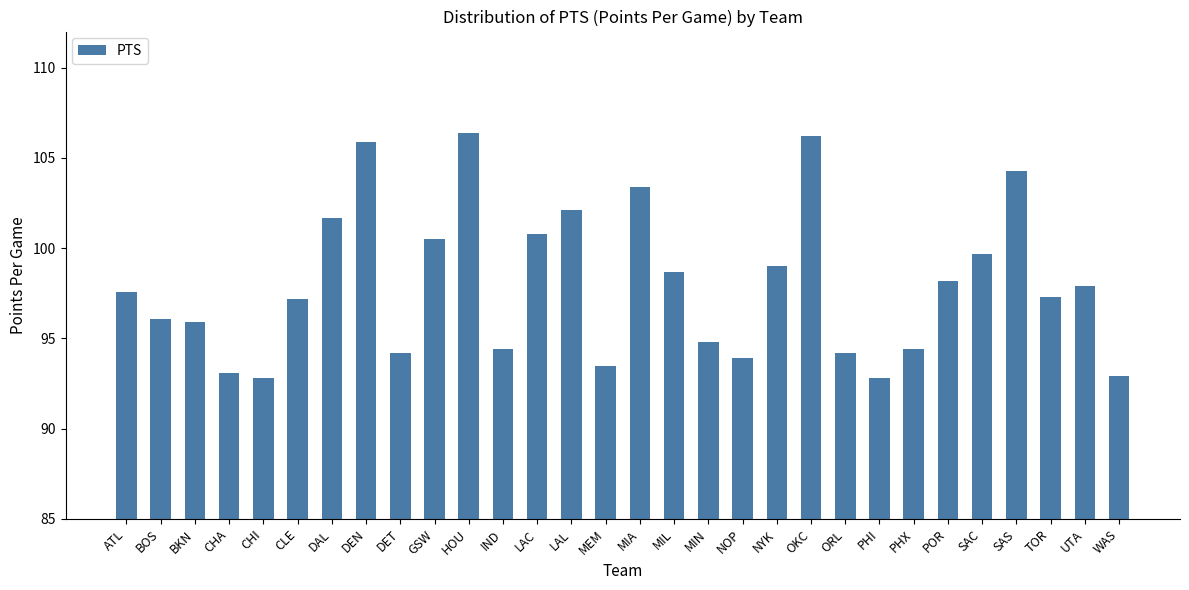

Approximately how many times larger is the value at CLE compared to CHI?

1.0